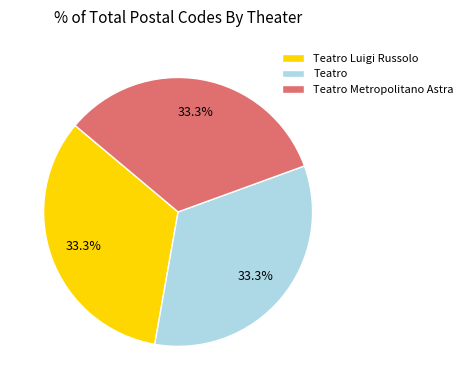

To the nearest percent, what percentage of the pie is Teatro?

33%